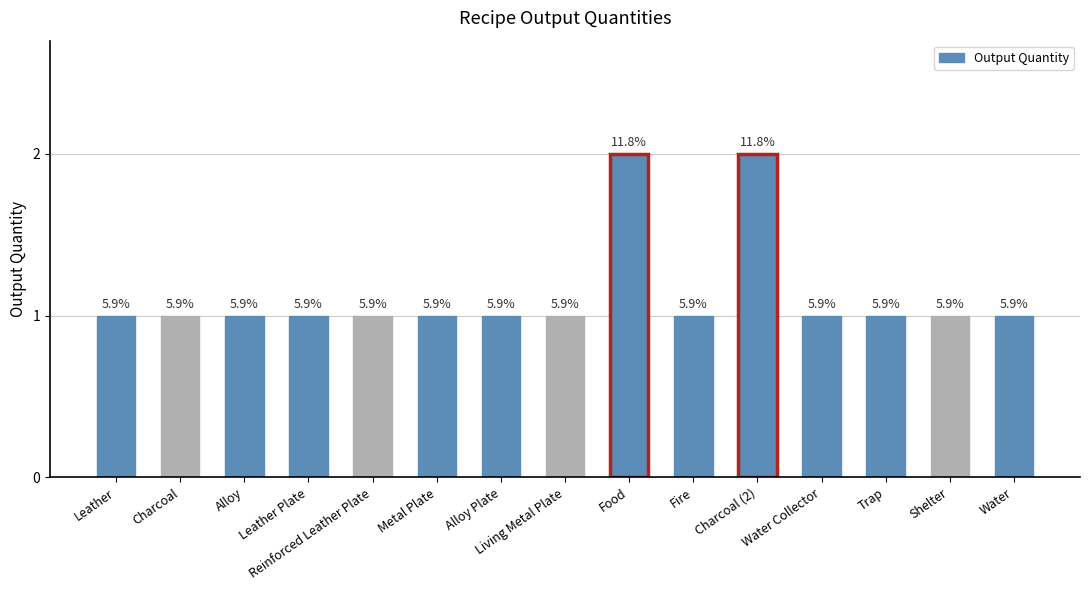

Which label corresponds to the smallest value in the chart?

Leather